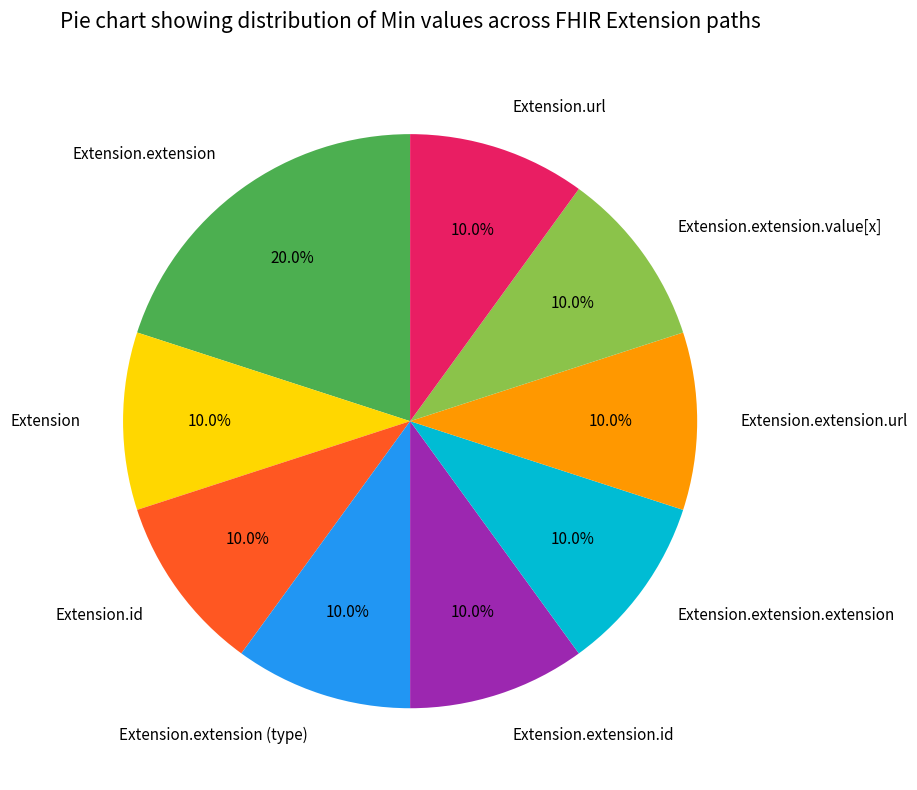

Approximately how many times larger is the value at Extension.id compared to Extension?

1.0